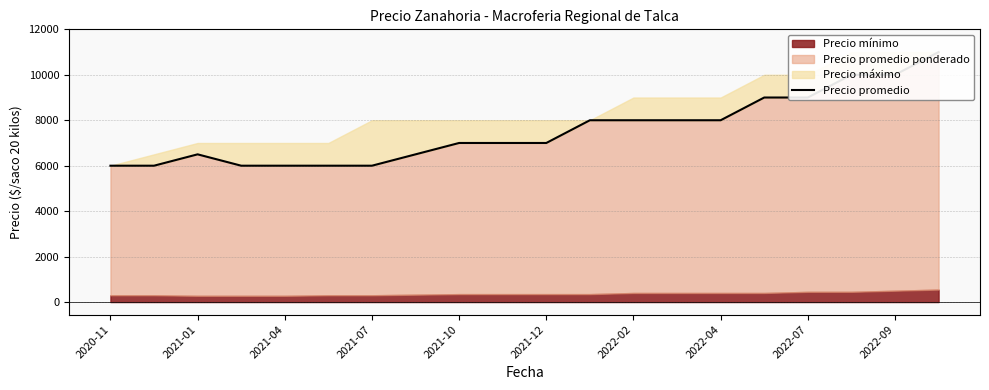

True or false: there are more than 0 points higher than both neighbors.

True